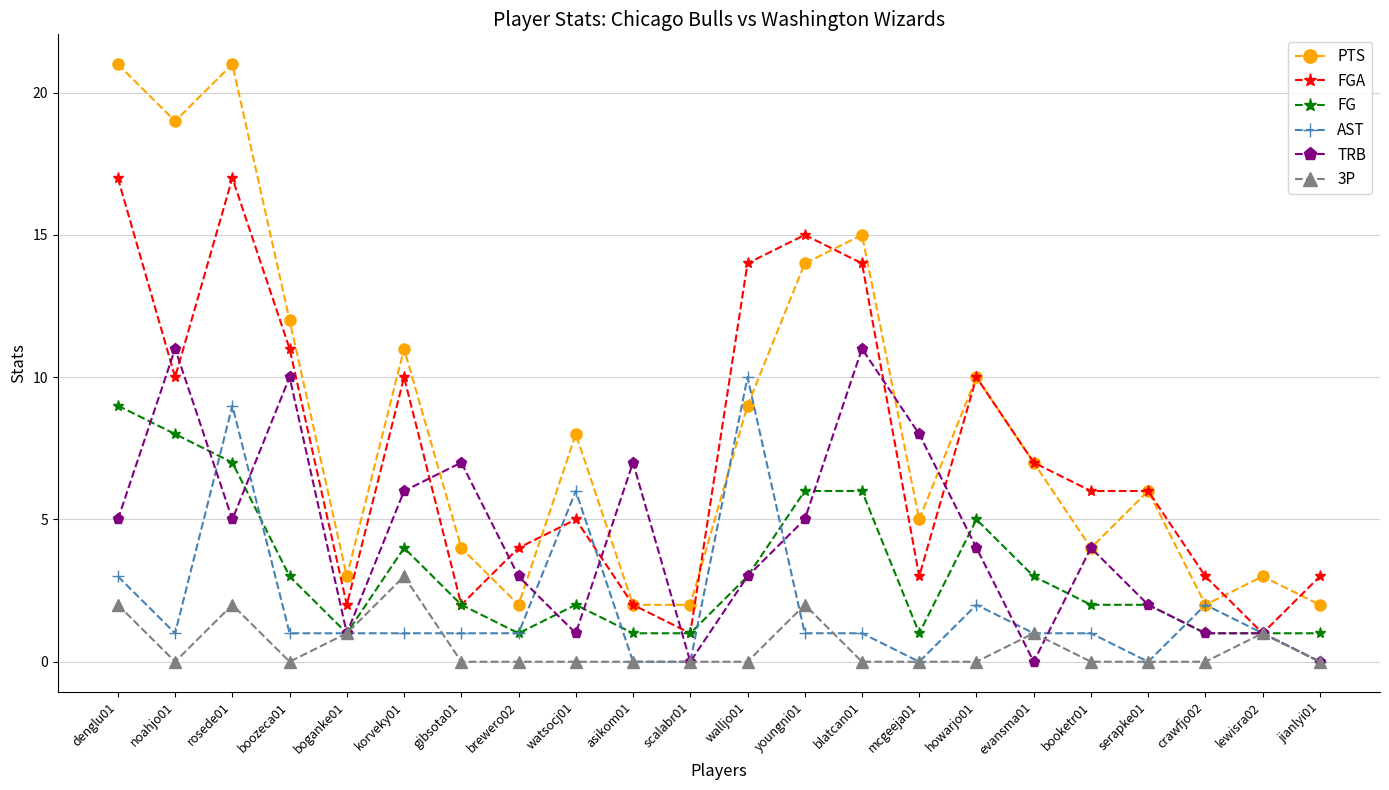

Which series has the largest range (max minus min)?

PTS